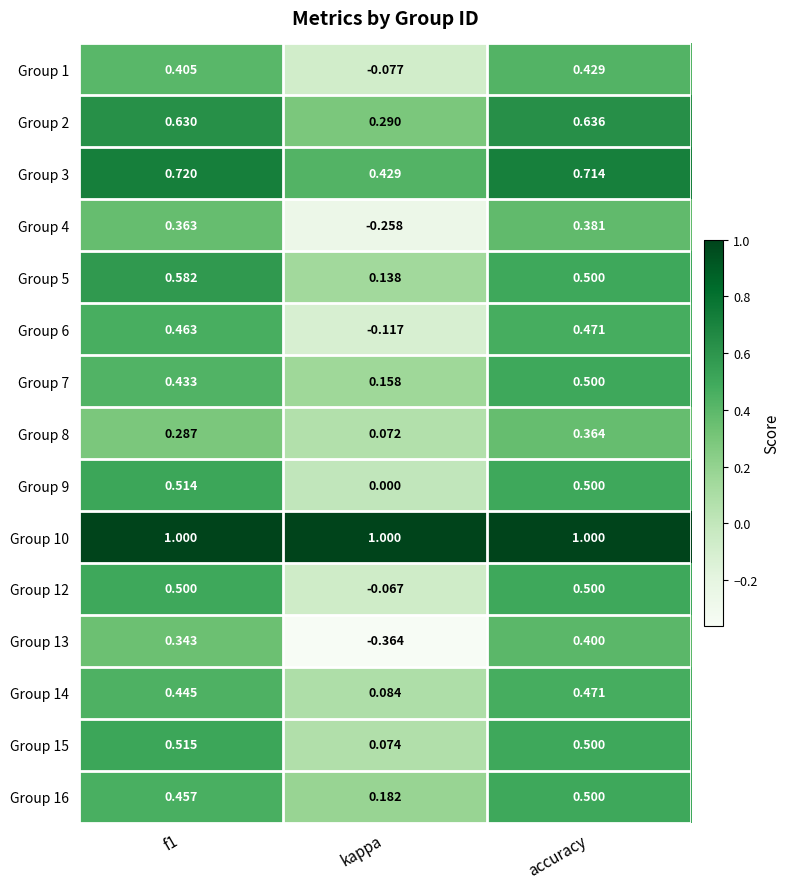

At which label does Group 6 reach its peak?

accuracy